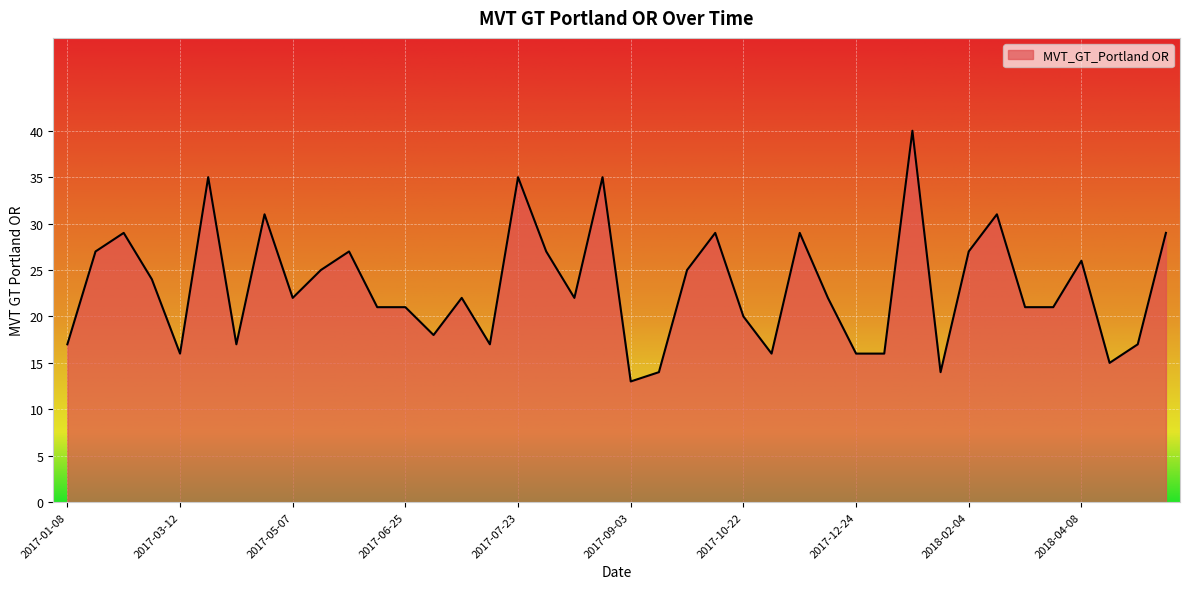

What is the maximum value shown in the chart?

40